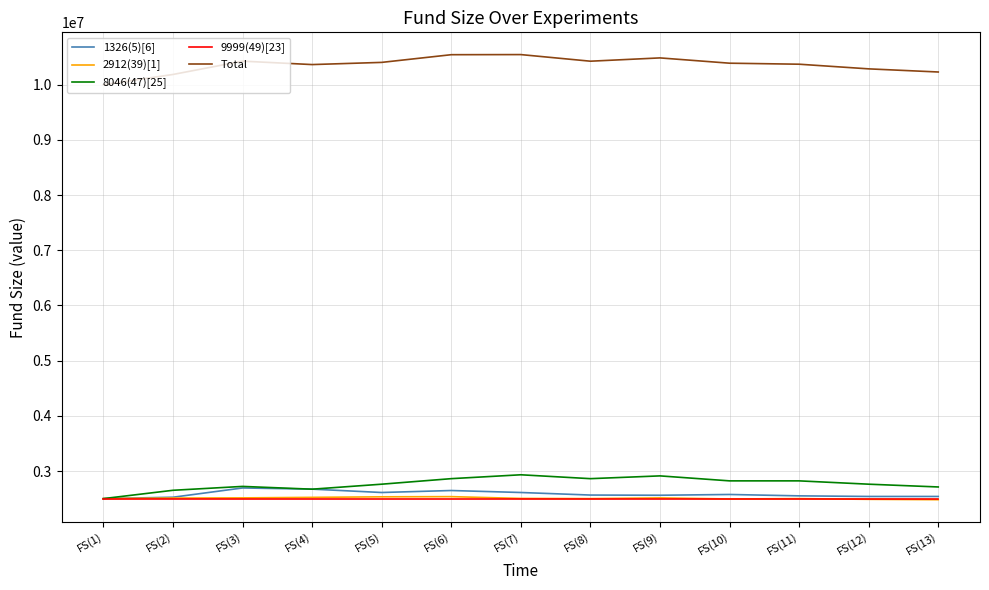

What is the maximum value for Total?

10545790.0